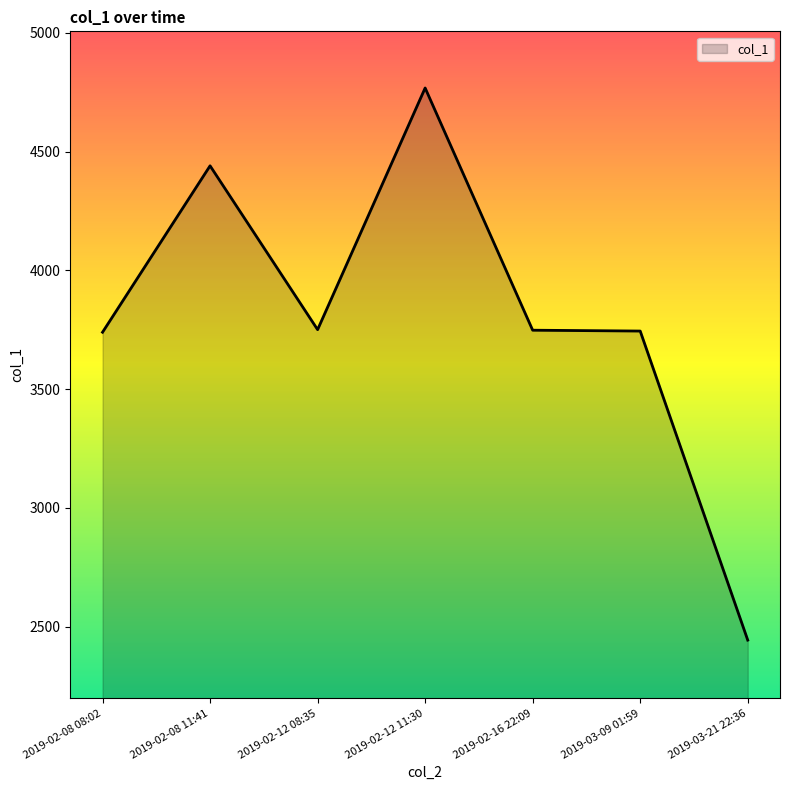

The value at 2019-03-09 01:59 is 6049.9. True or false?

False